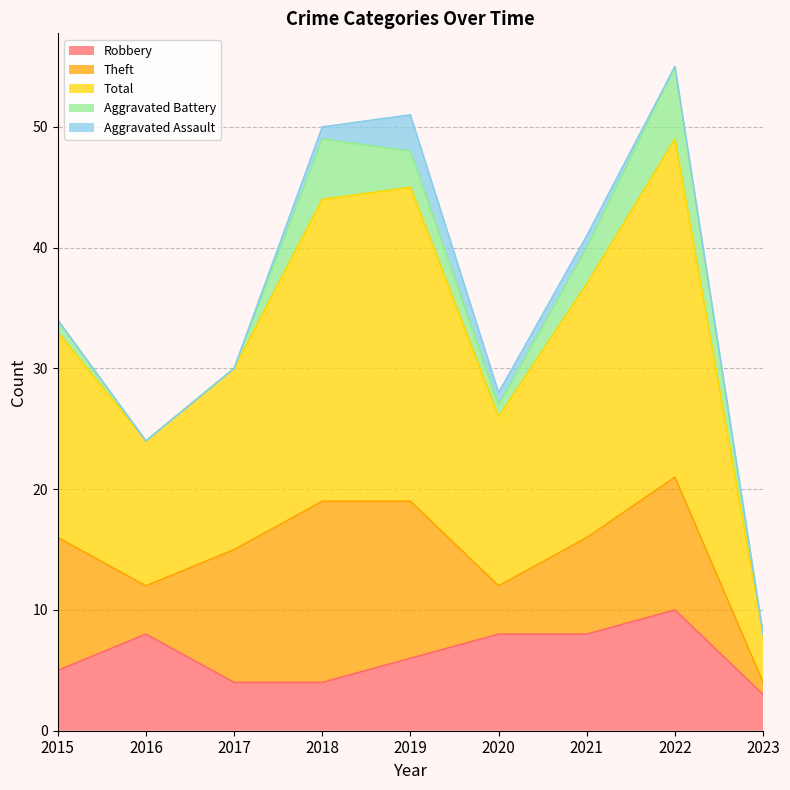

How many data points in Robbery are above 6?

4